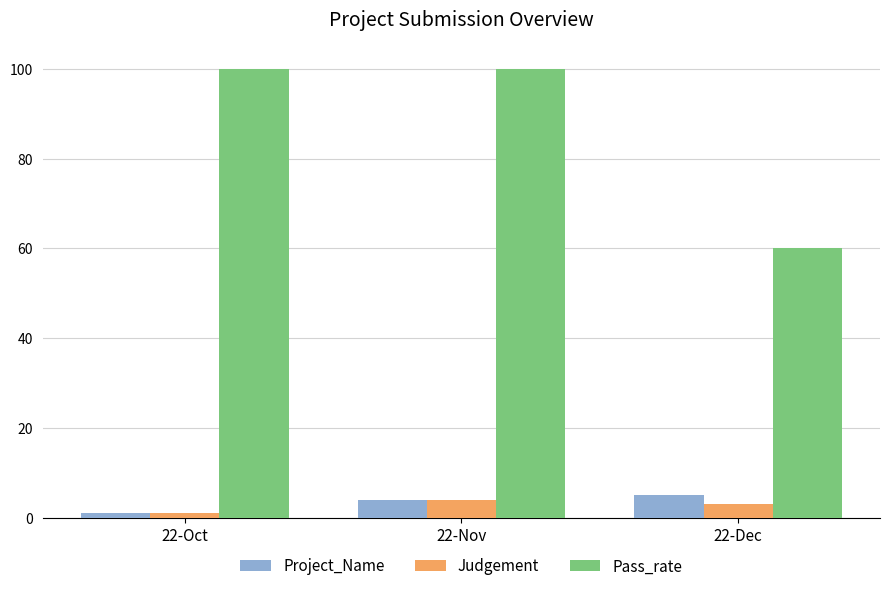

What is the difference between the maximum and second lowest values in the Judgement series?

1